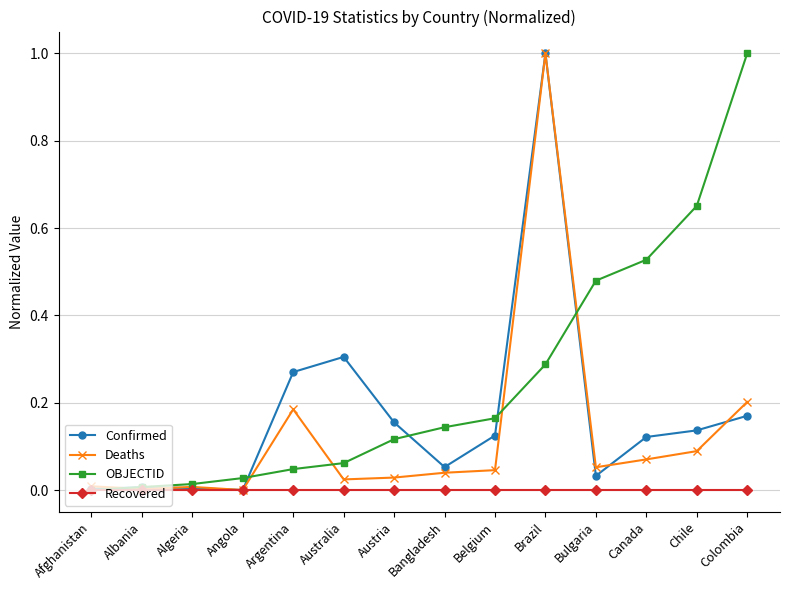

After their last crossing, which series has the higher values: Confirmed or OBJECTID?

OBJECTID